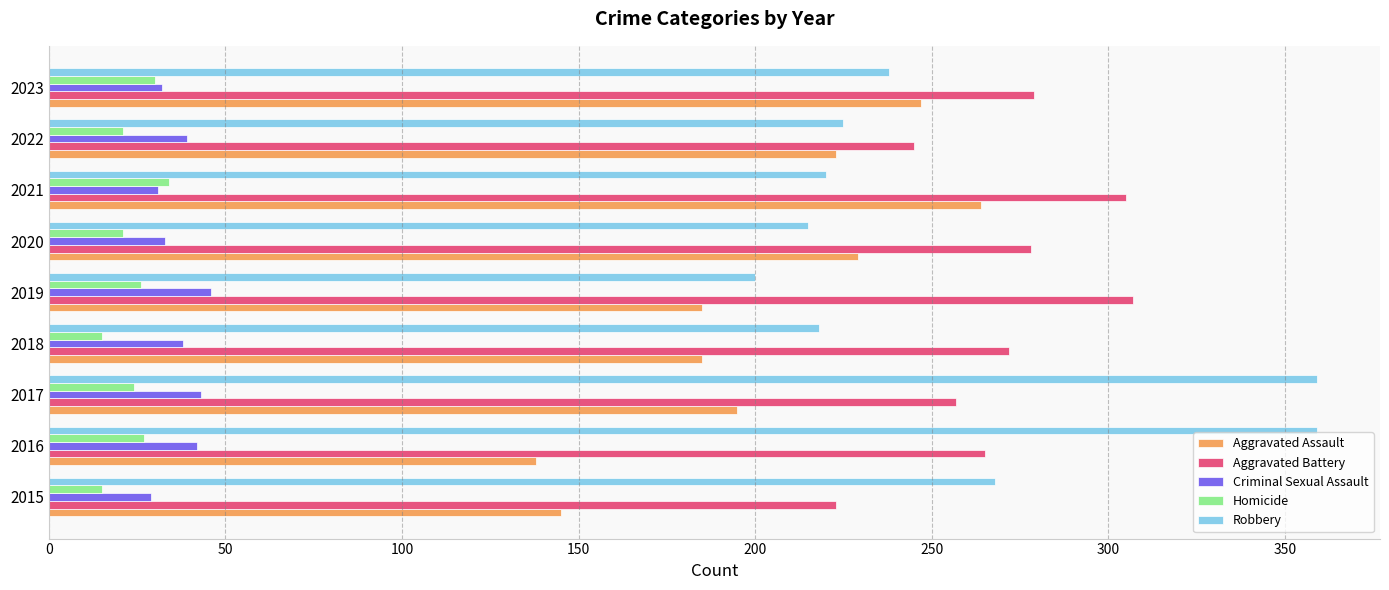

Which series has the largest total across all categories?

Aggravated Battery